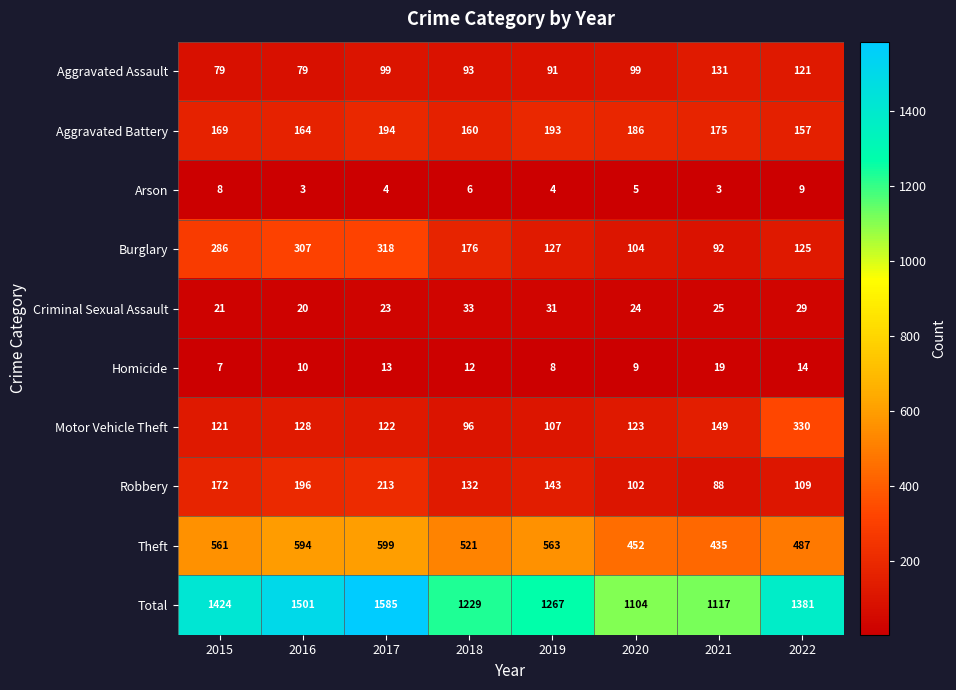

Which series has the largest total across all categories?

Total